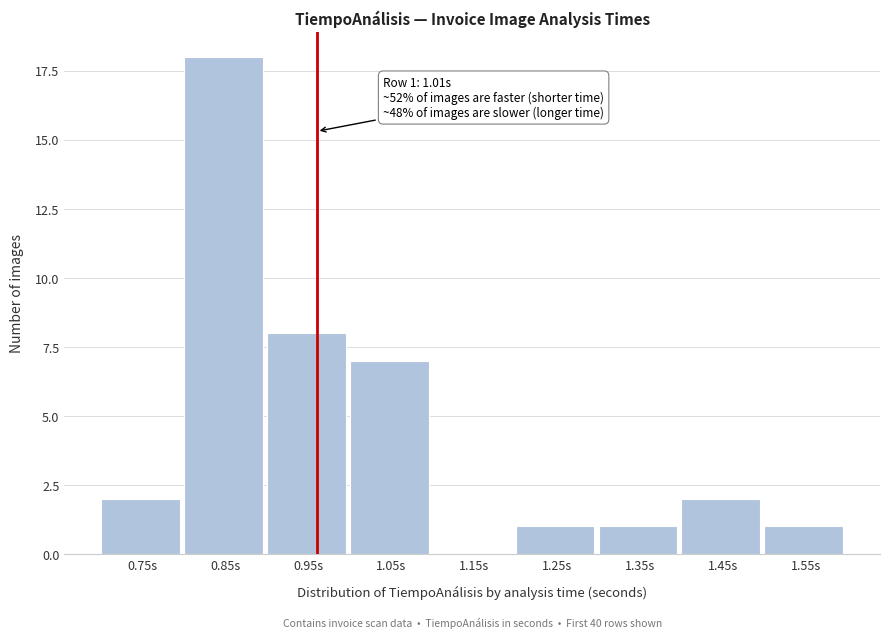

Reading left to right, transcribe all the data shown in this chart.

0.75s=2	0.85s=18	0.95s=8	1.05s=7	1.15s=0	1.25s=1	1.35s=1	1.45s=2	1.55s=1